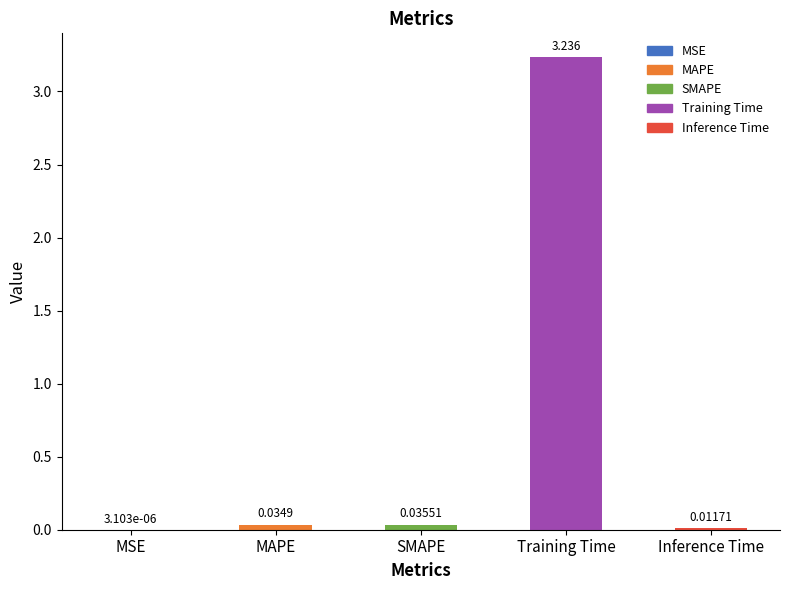

Where is the data nearest to the value 1?

SMAPE